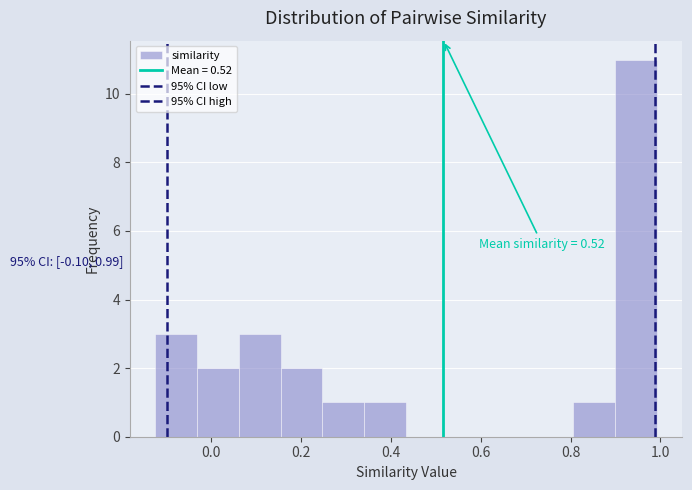

Which range on the x-axis has the tallest bar?

0.90 to 1.00